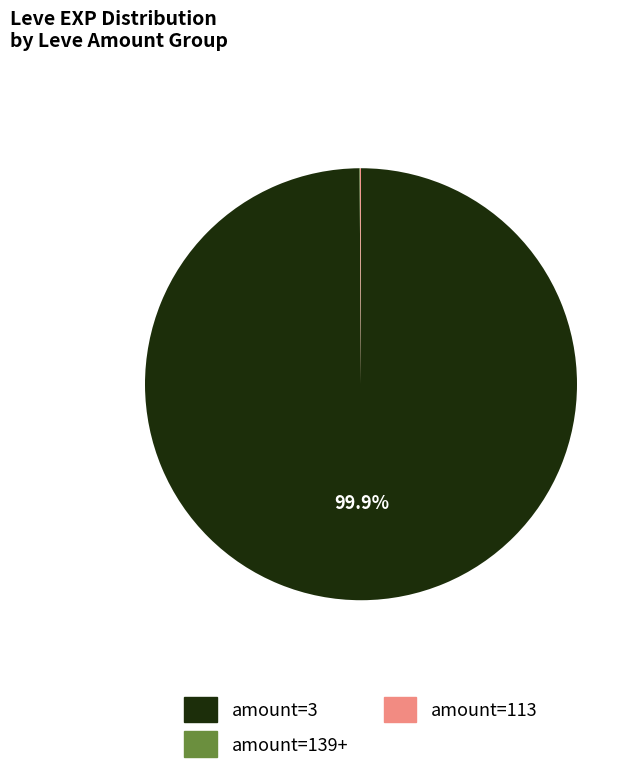

Does any single category account for the majority?

Yes